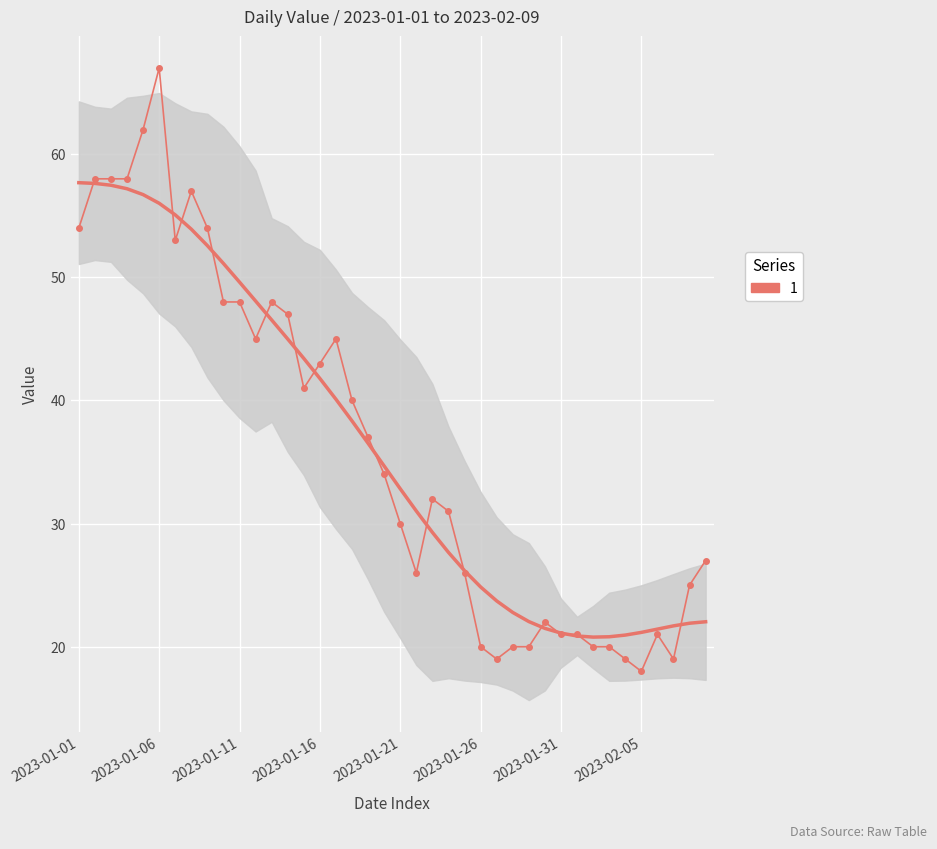

What is the label of the 30th point from the right?

2023-01-11